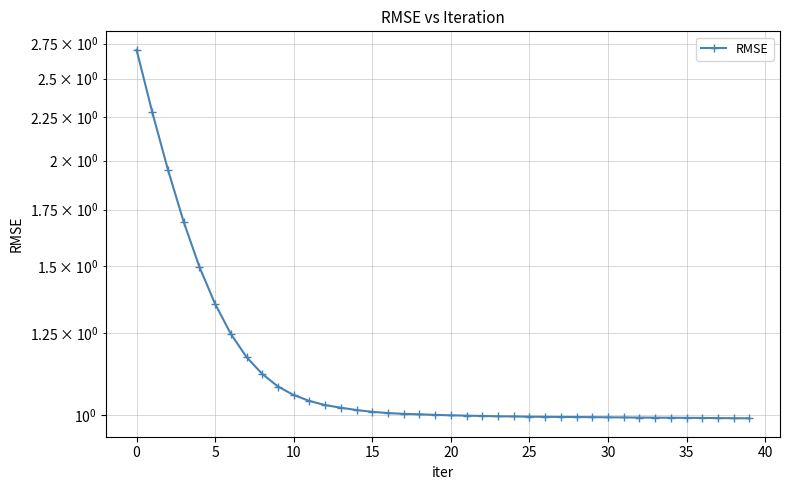

True or false: there are more than 0 points higher than both neighbors.

False